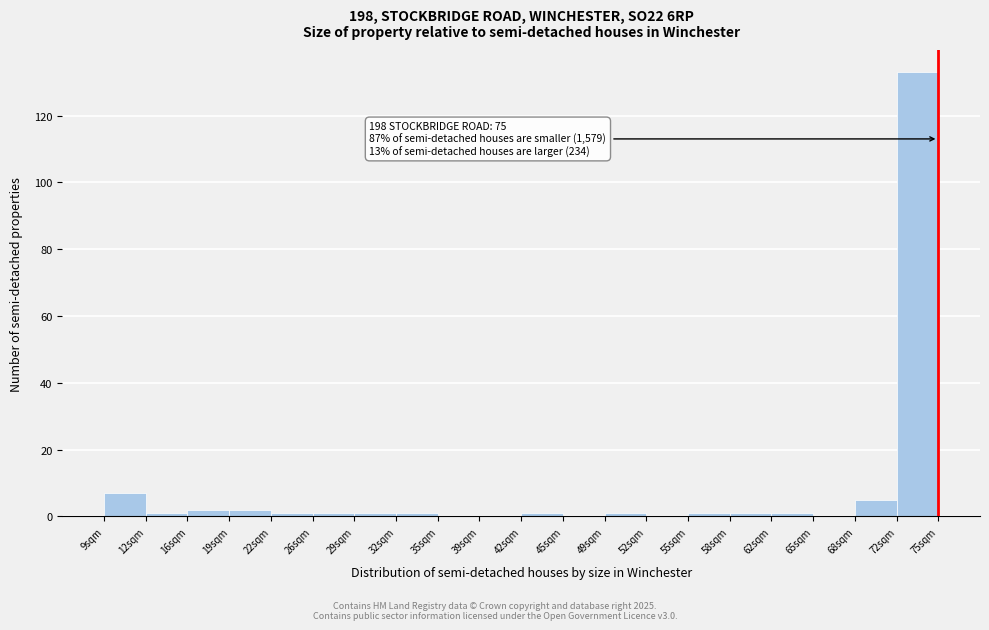

Which range on the x-axis has the tallest bar?

71.7 to 75.0